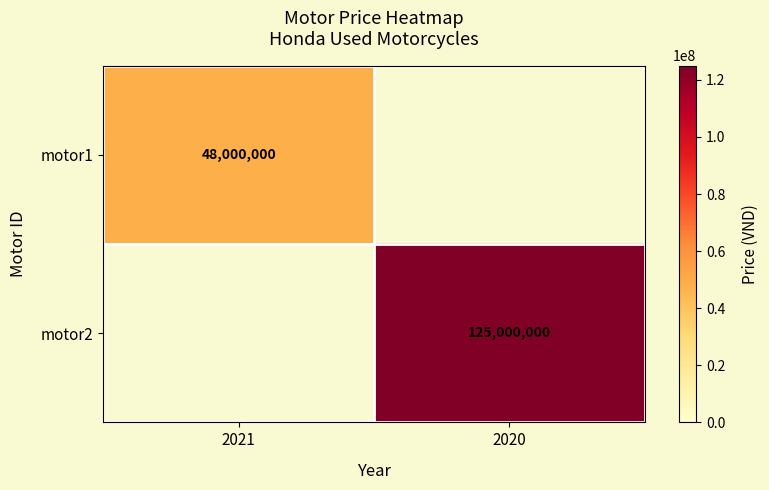

The motor1 series shows 48000000 at 2021. True or false?

True